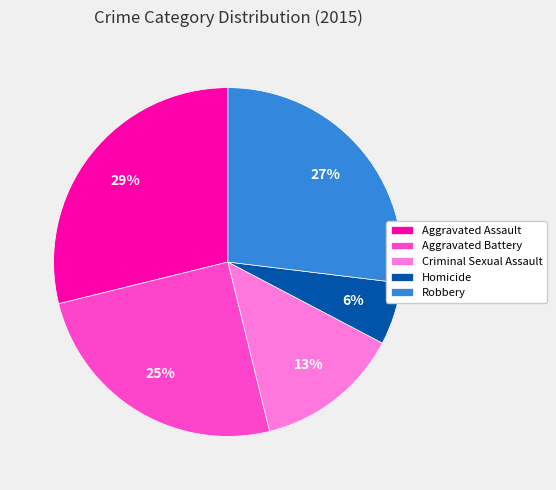

Count the number of slices in the pie.

5